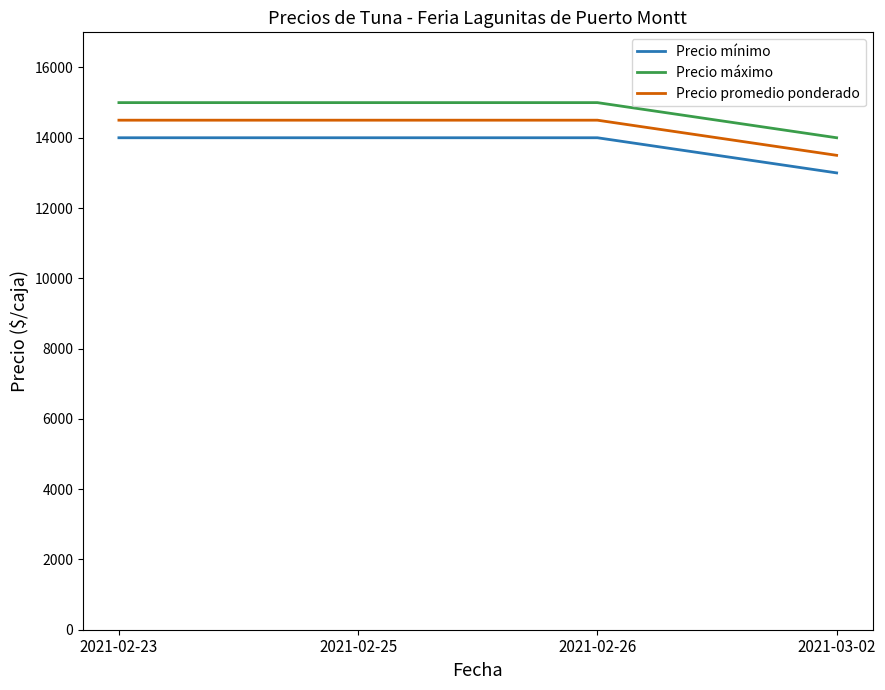

True or false: Precio máximo has more than 1 interior local peaks.

False